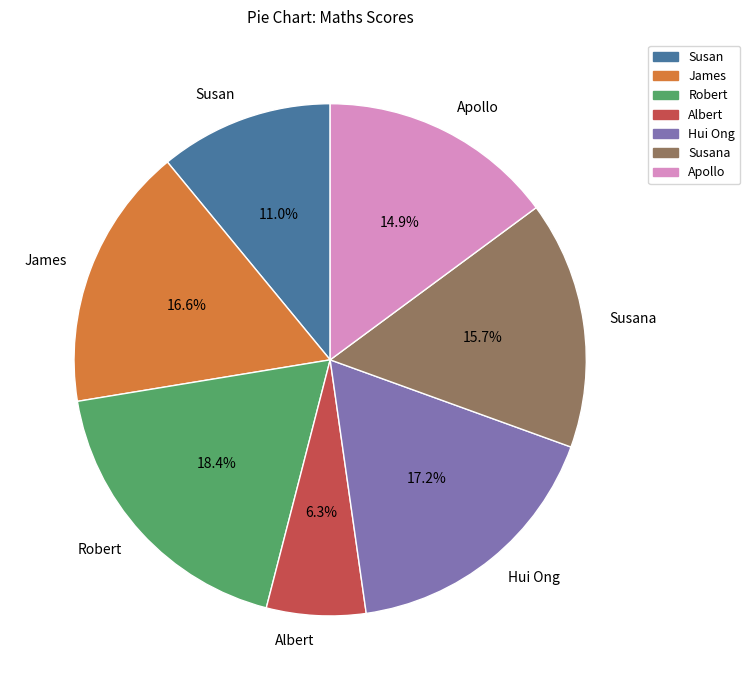

To the nearest percent, what percentage of the pie is Hui Ong?

17%